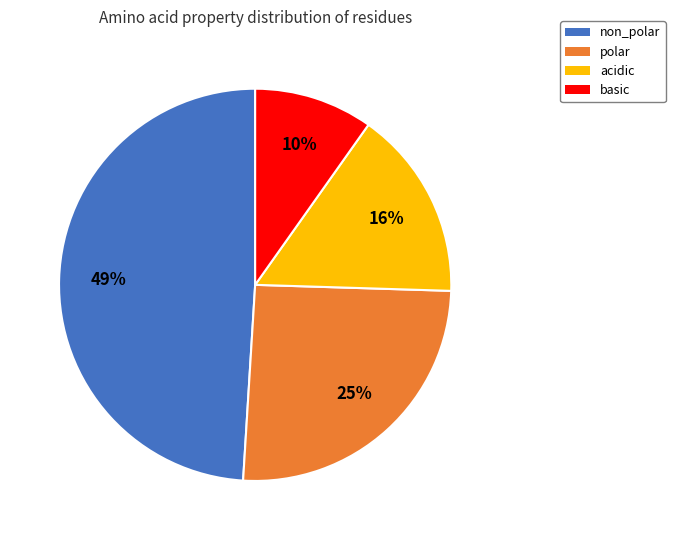

To the nearest percent, what is the difference between the largest and smallest slice percentages?

39%